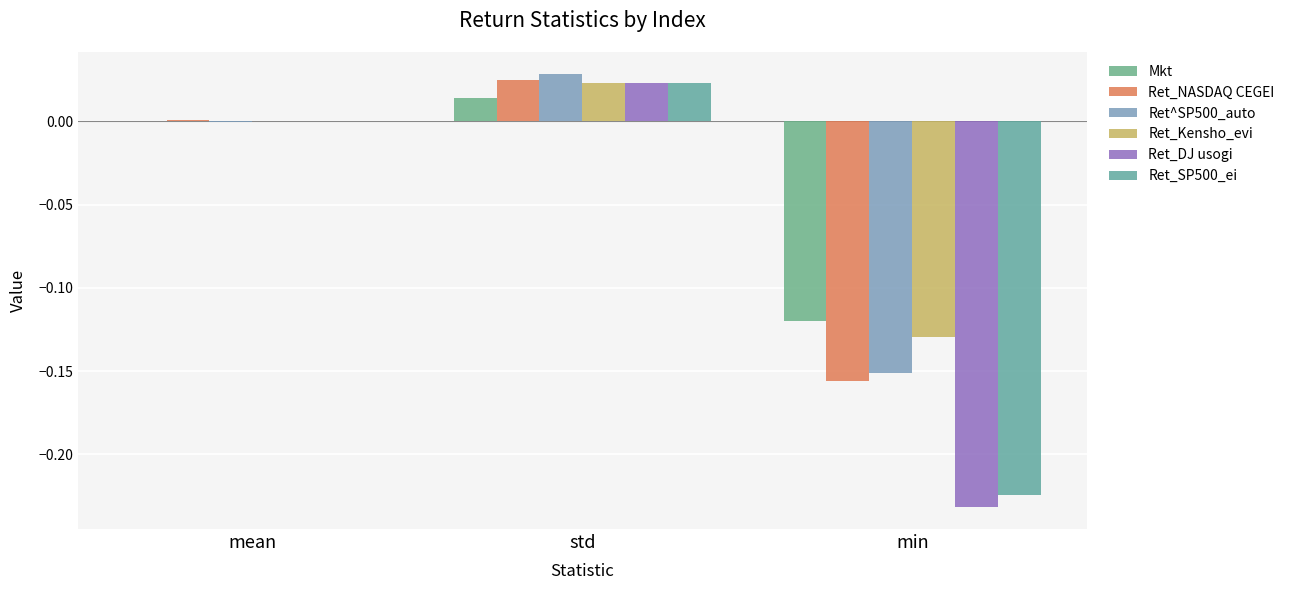

What is the label of the 3rd bar from the right?

mean